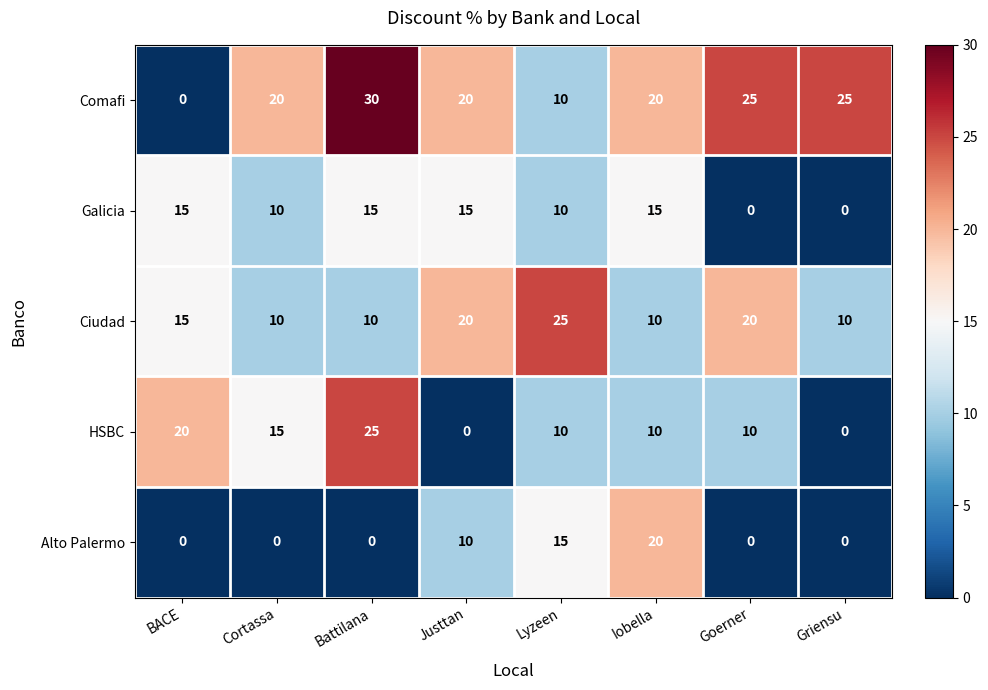

Which series has the widest spread of values?

Comafi